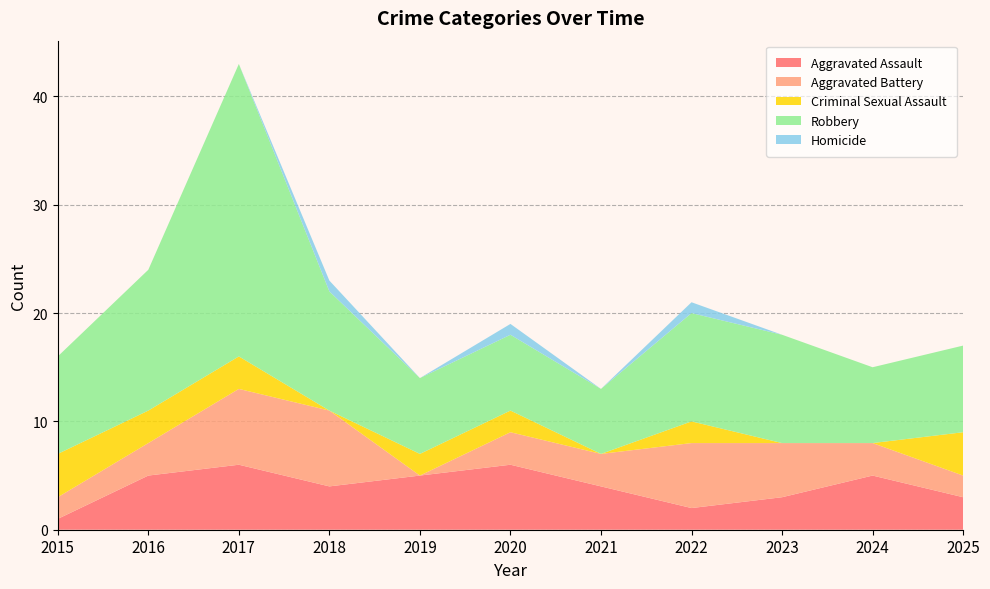

Reading right to left, list all the values displayed in this chart.

Aggravated Assault: 3	5	3	2	4	6	5	4	6	5	1
Aggravated Battery: 2	3	5	6	3	3	0	7	7	3	2
Criminal Sexual Assault: 4	0	0	2	0	2	2	0	3	3	4
Robbery: 8	7	10	10	6	7	7	11	27	13	9
Homicide: 0	0	0	1	0	1	0	1	0	0	0